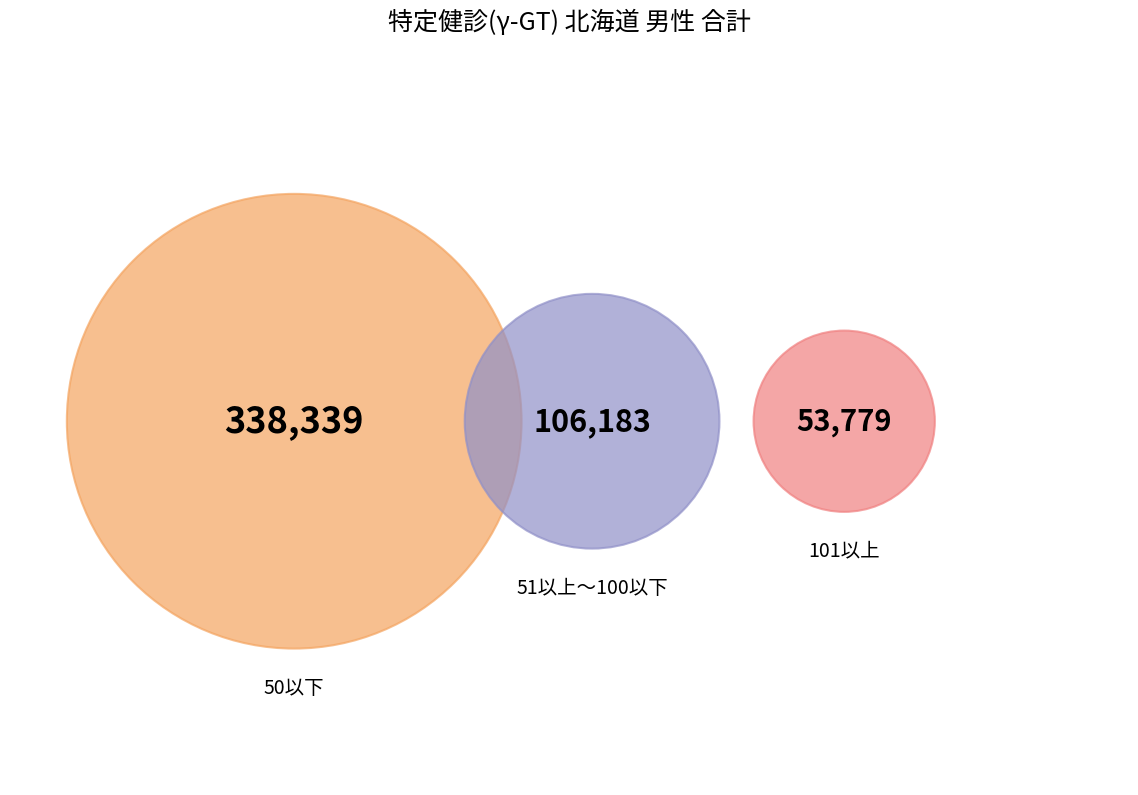

Is there any slice that represents more than half of the pie?

Yes